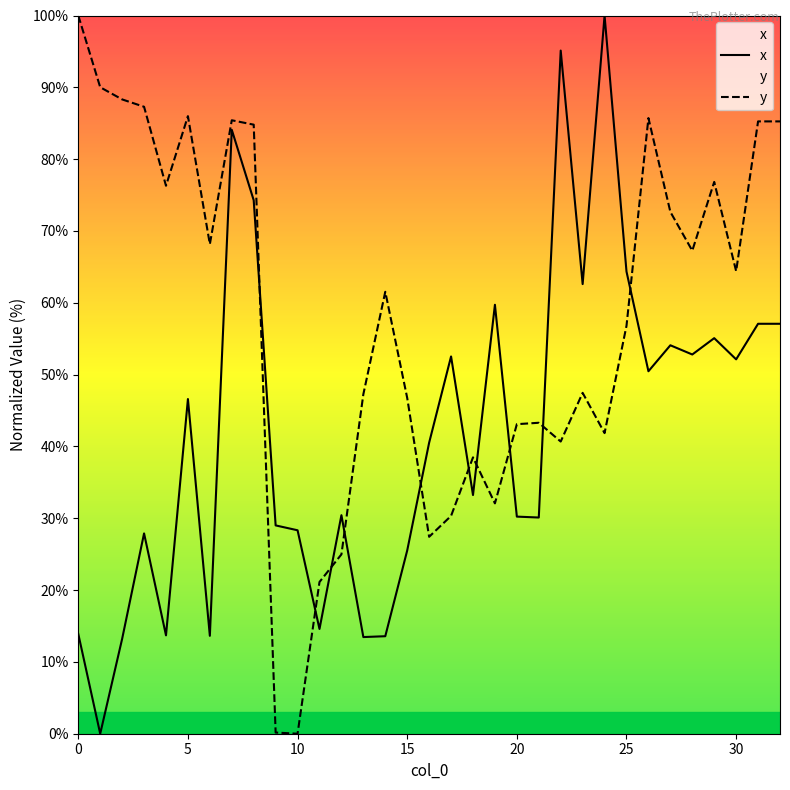

What are all the series names shown in the legend?

x, y